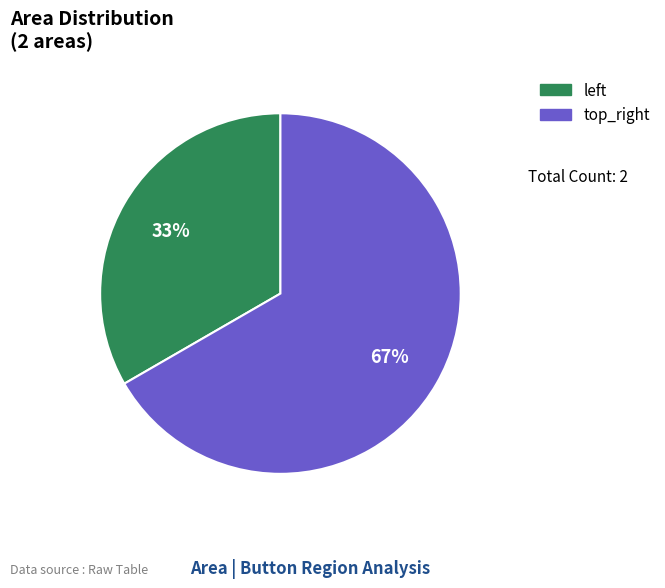

To the nearest percent, what is the average slice percentage?

50%